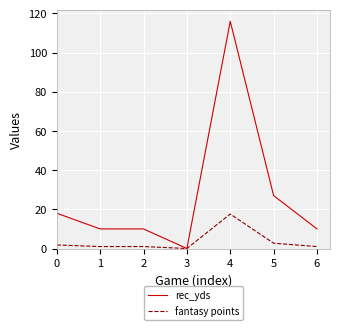

List the series in order of their overall mean, highest first.

rec_yds, fantasy points